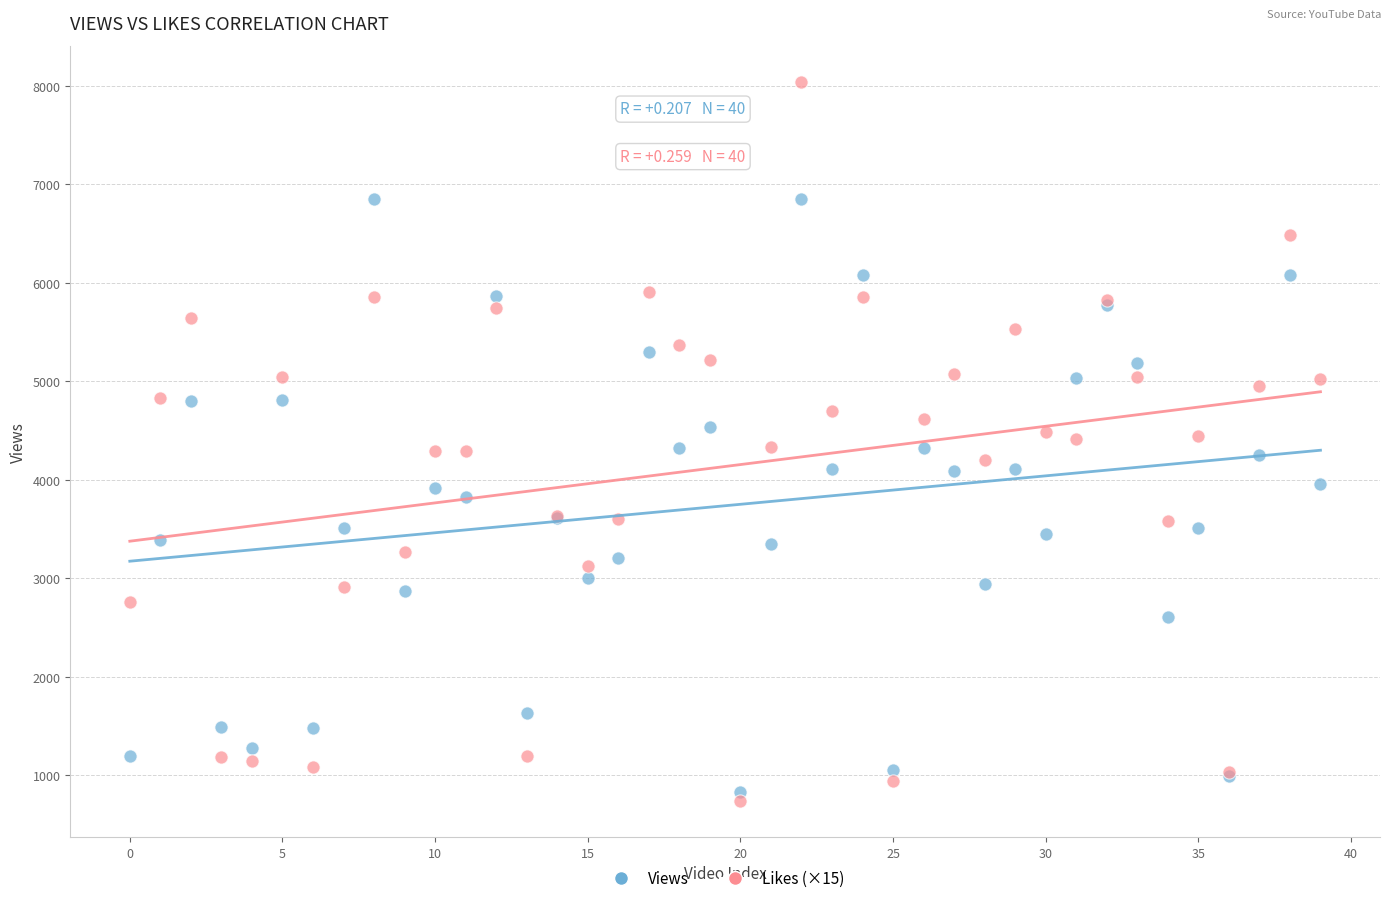

Which series contains the highest Y value?

Likes (×15)